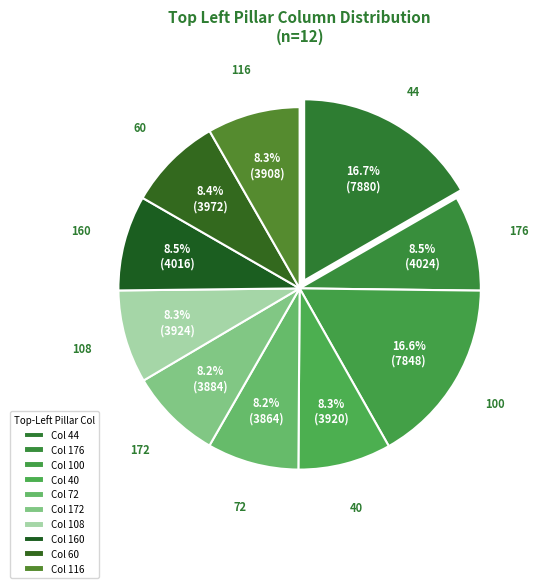

Does any single category account for the majority?

No